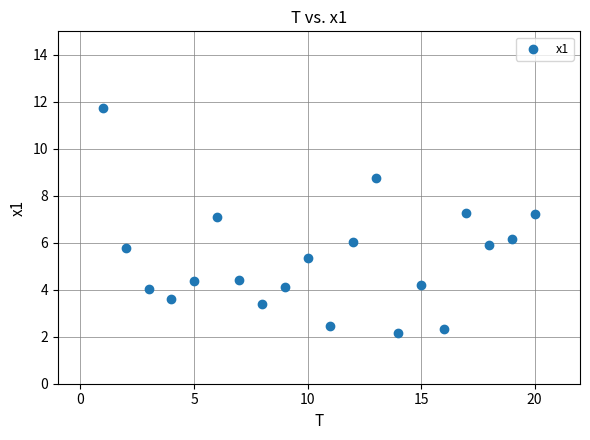

What is the range of Y values (max minus min)?

9.6